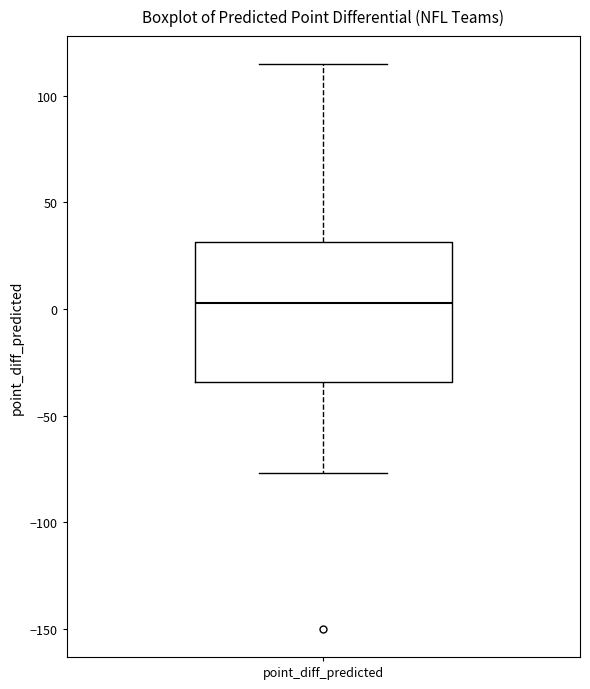

Transcribe this box plot: give where the median line is, the range the box spans, and where the two whiskers end, as read against the y-axis. The values are not printed on the chart, so give them approximately, as read against the axis.

median 5, box -35 to 30, whiskers -75 to 115